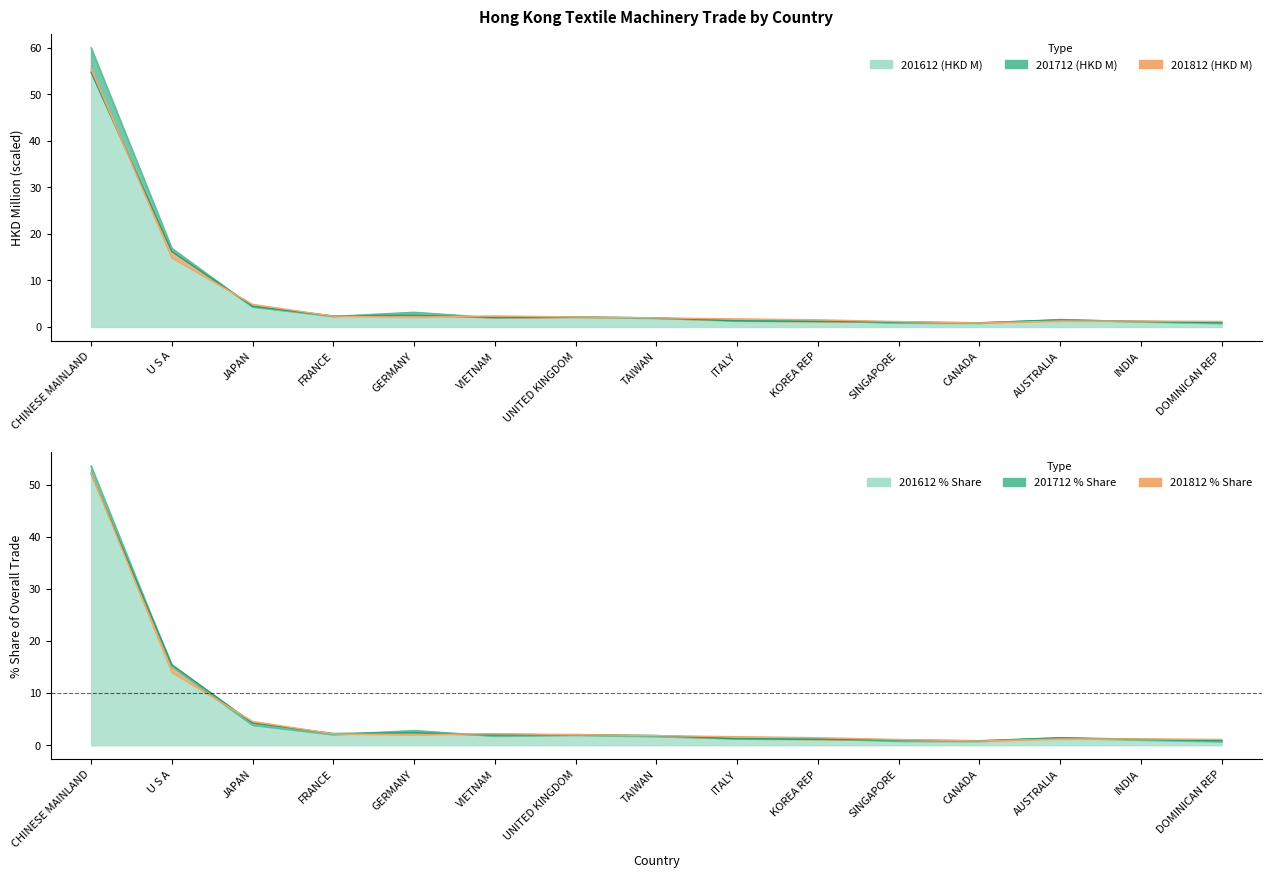

Rank the categories by 201812 (HKD M) value from highest to lowest.

CHINESE MAINLAND, U S A, JAPAN, VIETNAM, FRANCE, UNITED KINGDOM, GERMANY, TAIWAN, ITALY, KOREA REP, INDIA, AUSTRALIA, DOMINICAN REP, SINGAPORE, CANADA